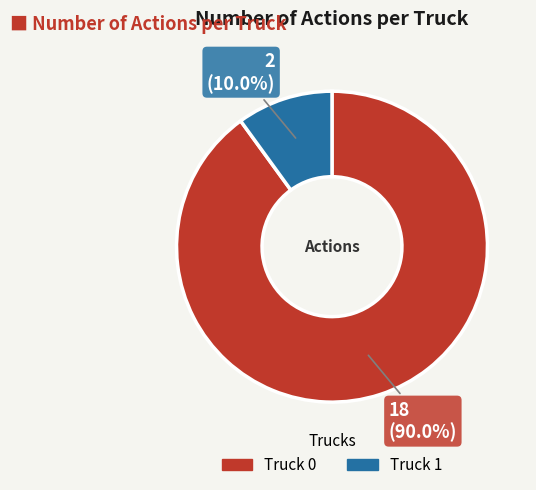

Which category has the smallest portion of the pie?

Truck 1